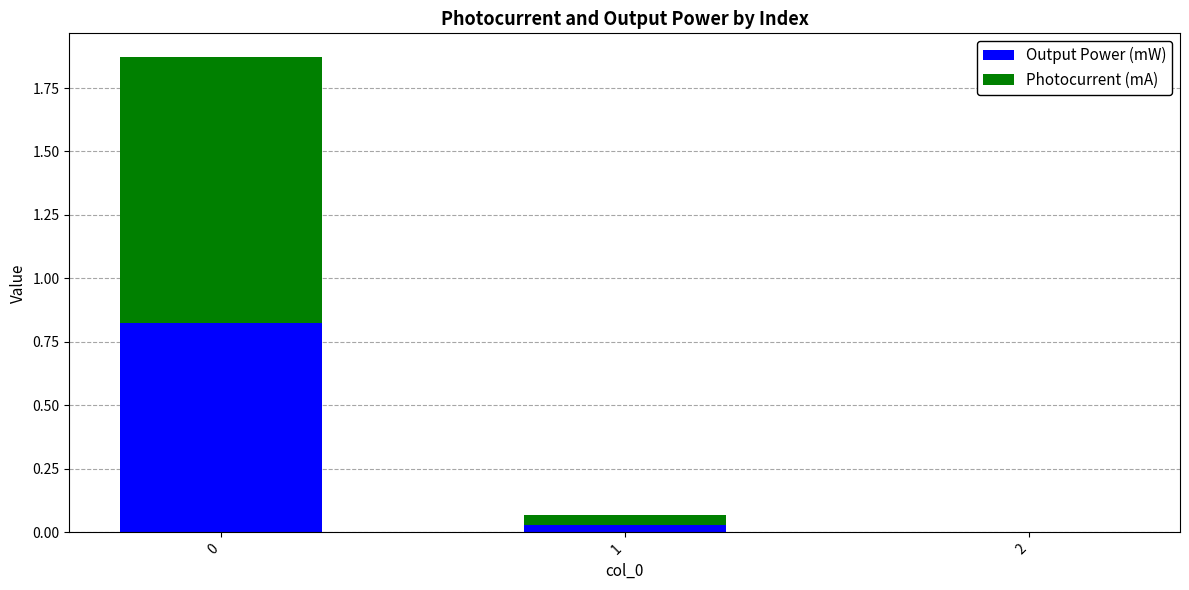

Is it true that Output Power (mW) equals 0.0 at 1?

True